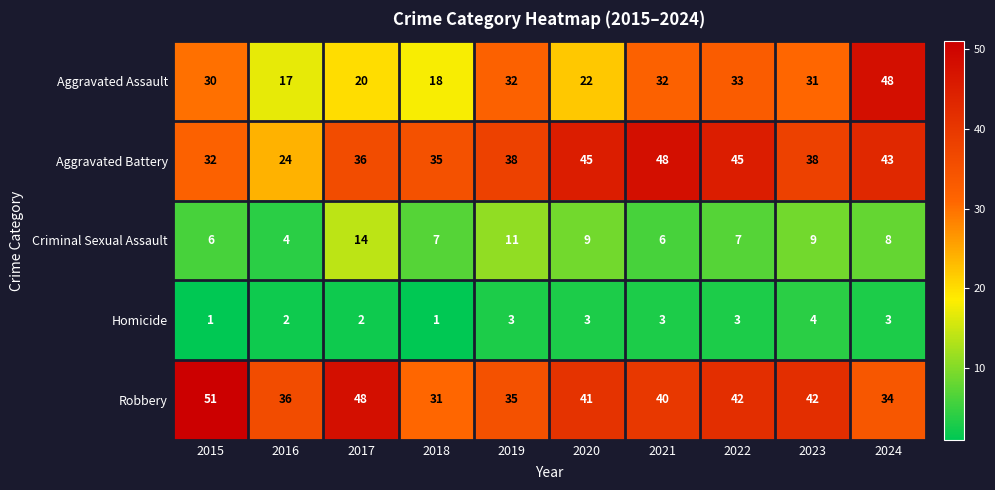

What is the difference between the maximum and second lowest values in the Homicide series?

3